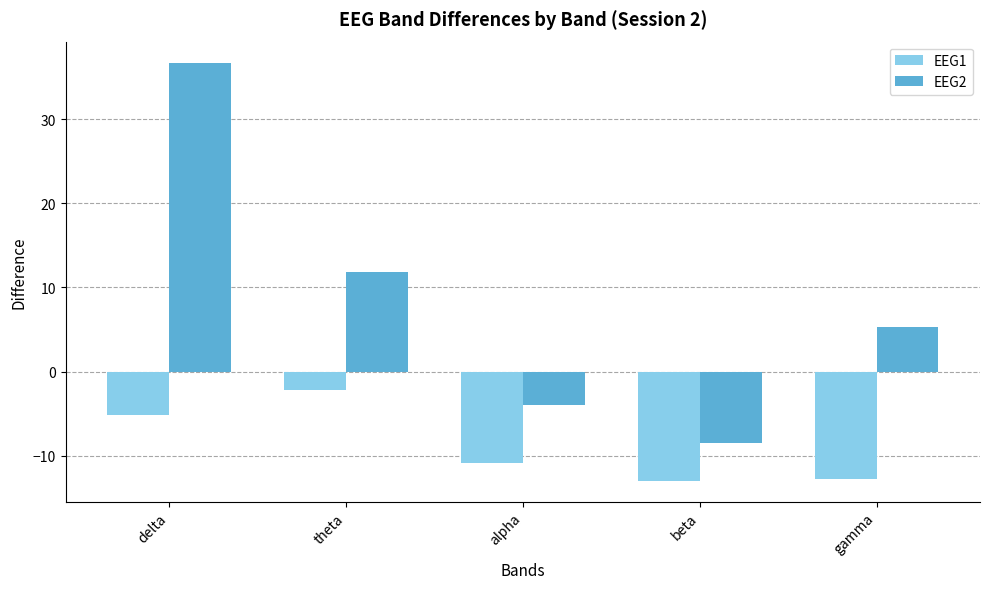

How many negative values does the EEG2 series have?

2